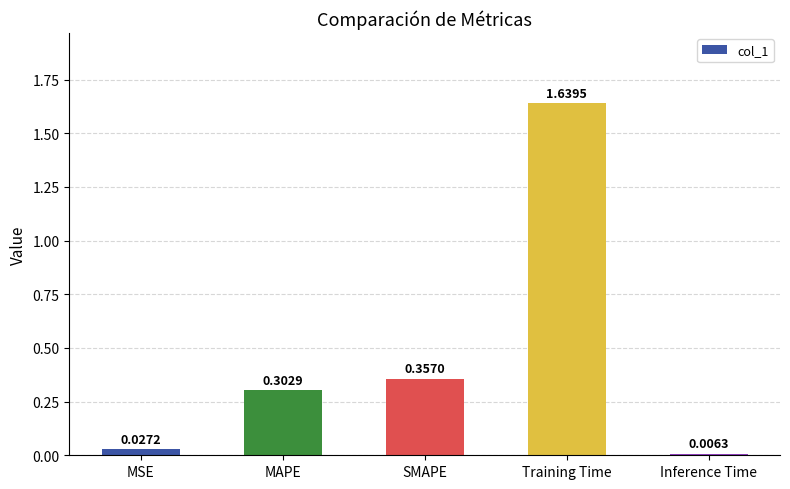

What is the change in value from SMAPE to Inference Time?

-0.4